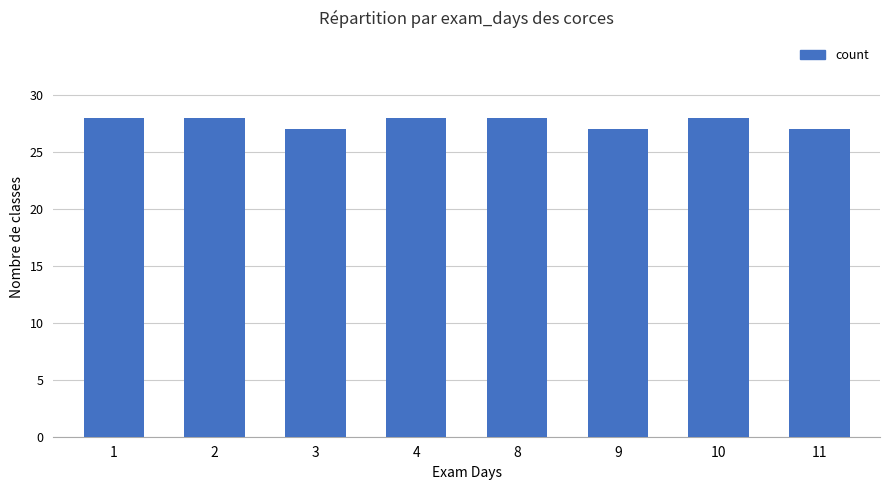

What is the value of the 3rd bar from the left?

27